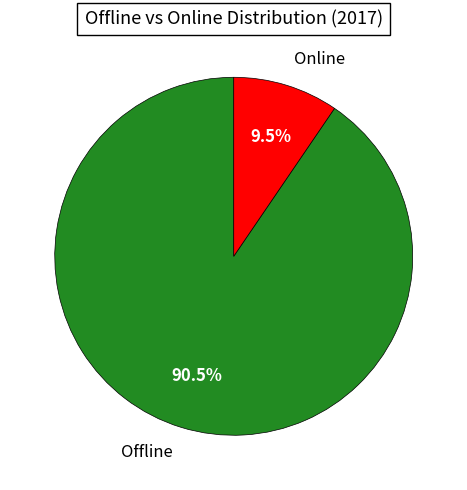

Which slice is the smallest?

Online